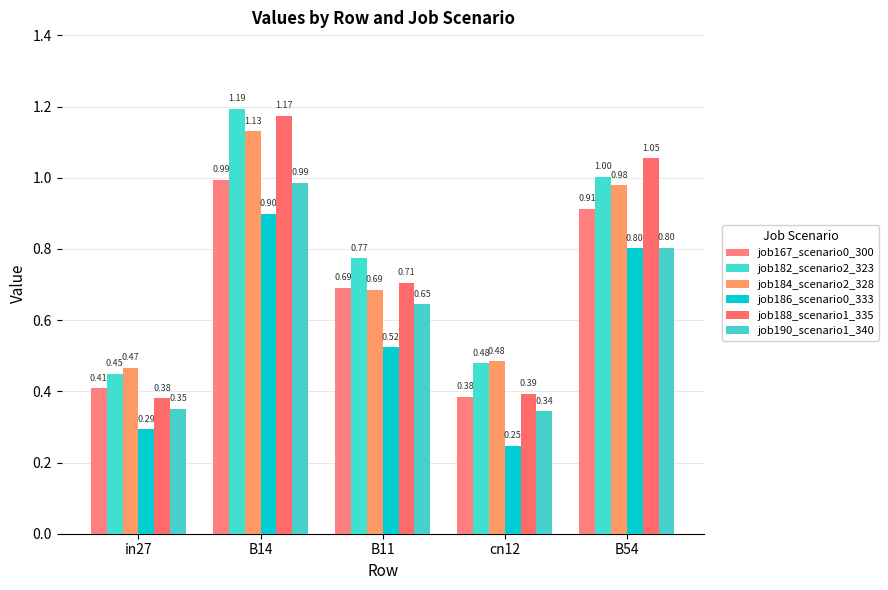

Count the number of data series in this chart.

6